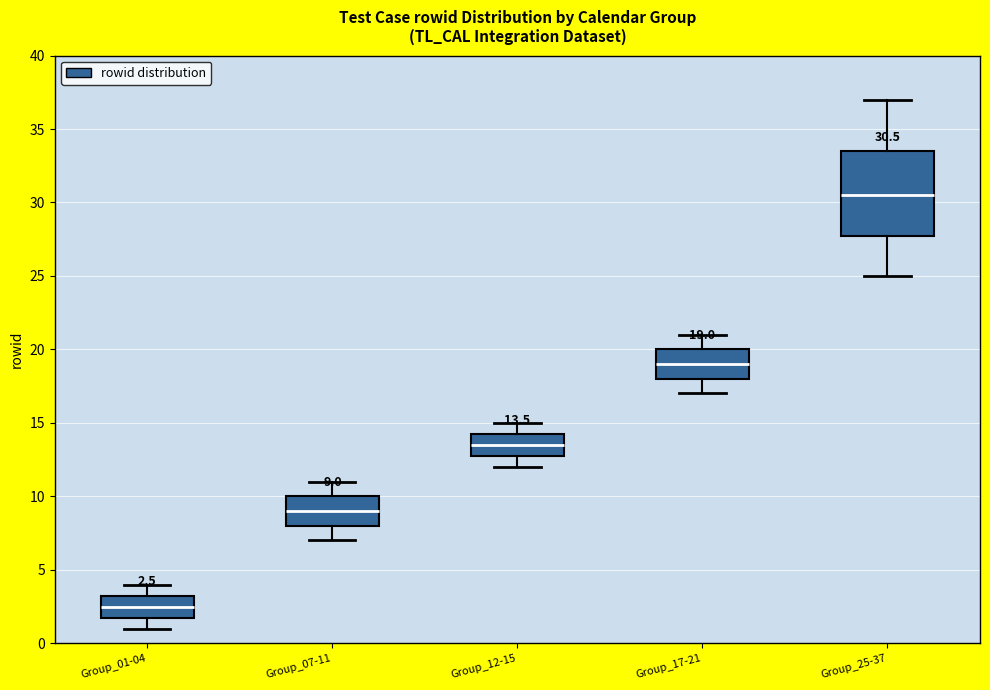

Which box's median line is the highest?

Group_25-37